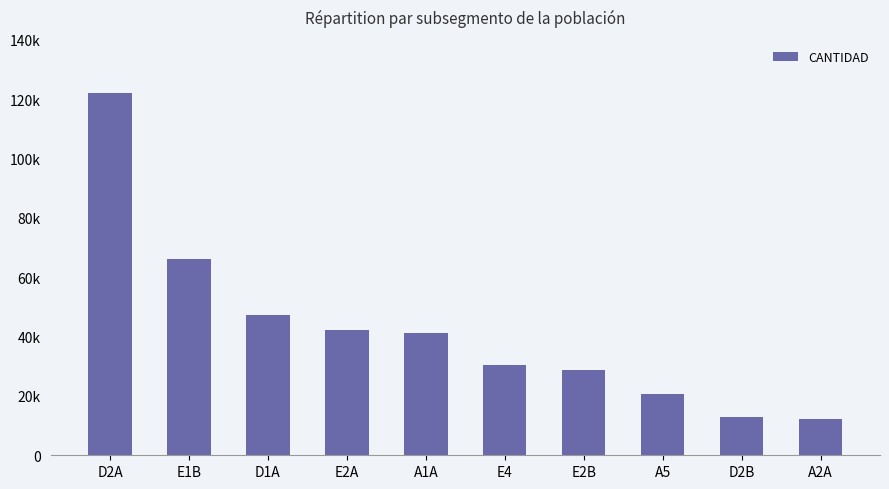

Does the chart contain any negative values?

No